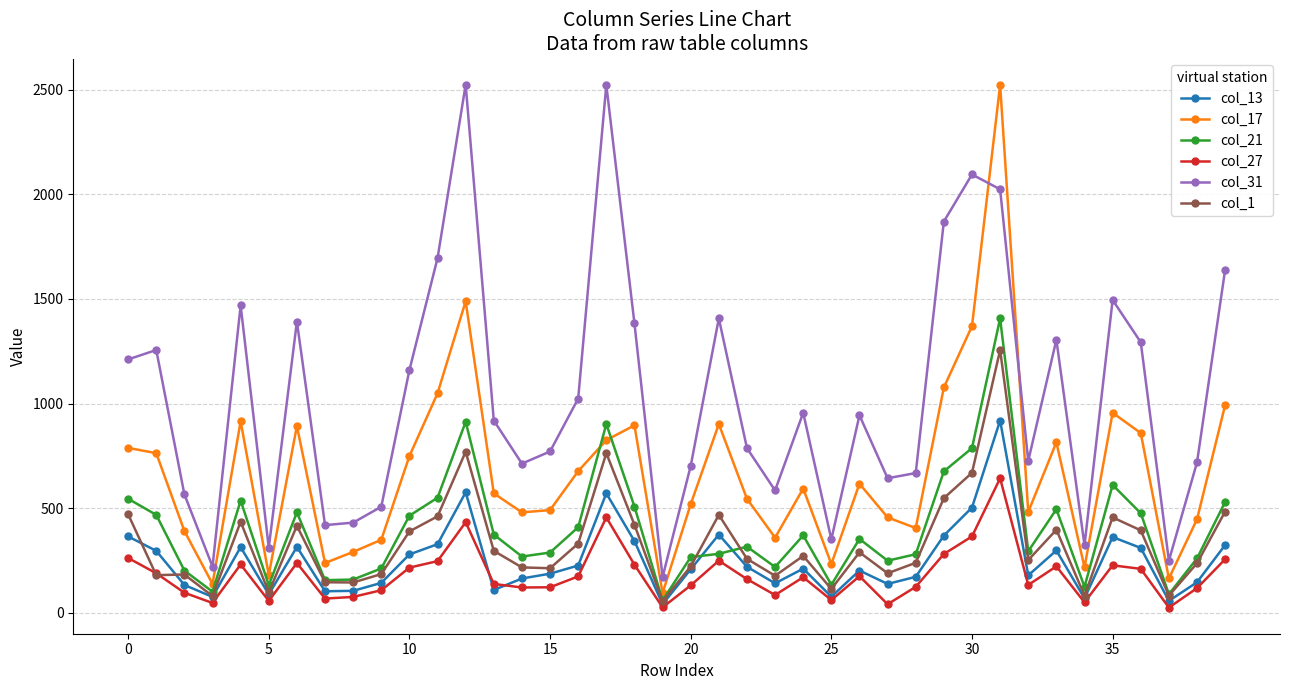

True or false: col_21 has more than 0 interior local peaks.

True